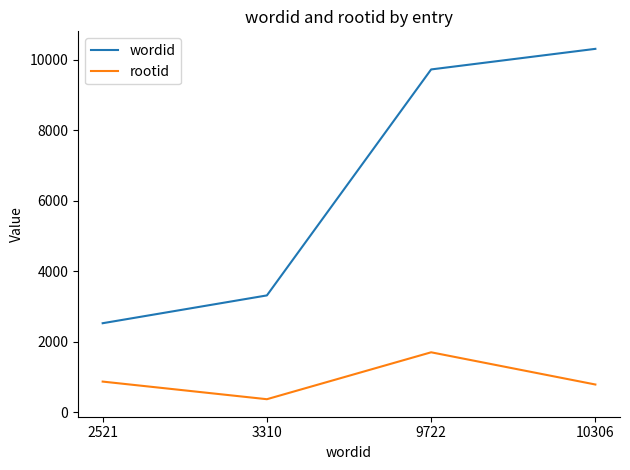

True or false: rootid has a value of 1696 at 9722.

True